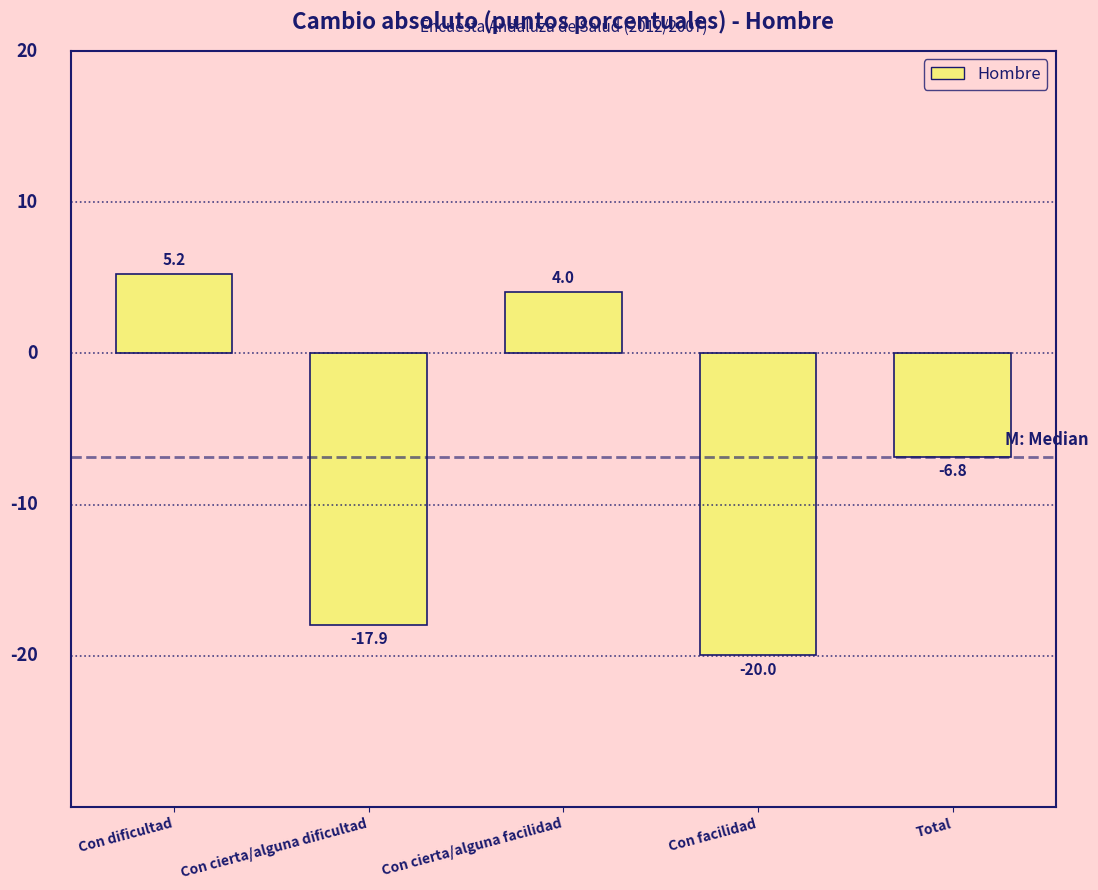

Reading right to left, what are all the values shown in this chart?

-6.8	-20.0	4.0	-17.9	5.2